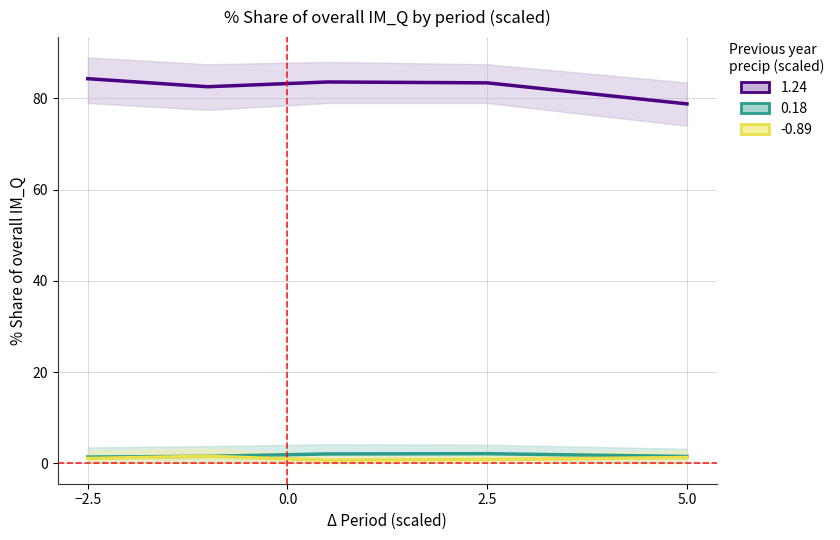

What is the minimum value shown in the chart?

0.7